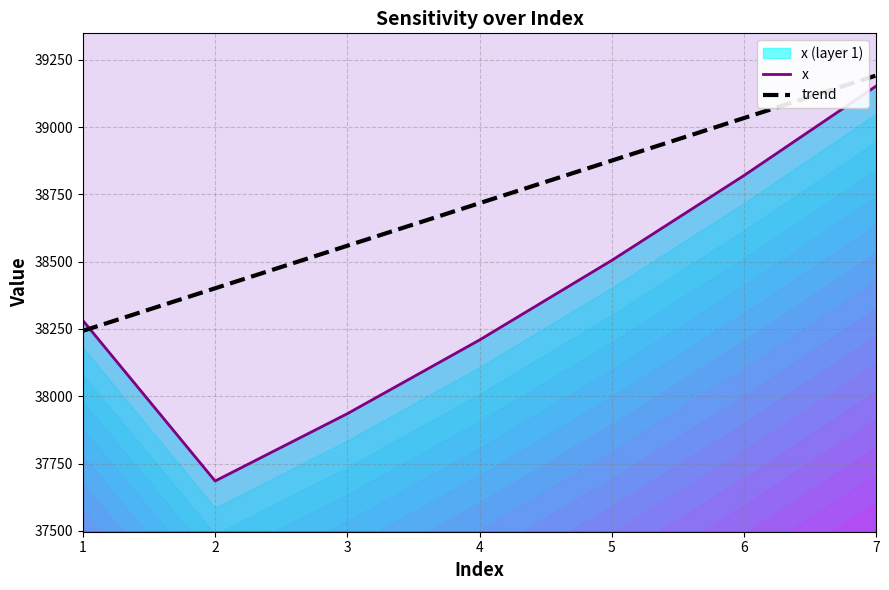

Count the number of categories in the chart.

7